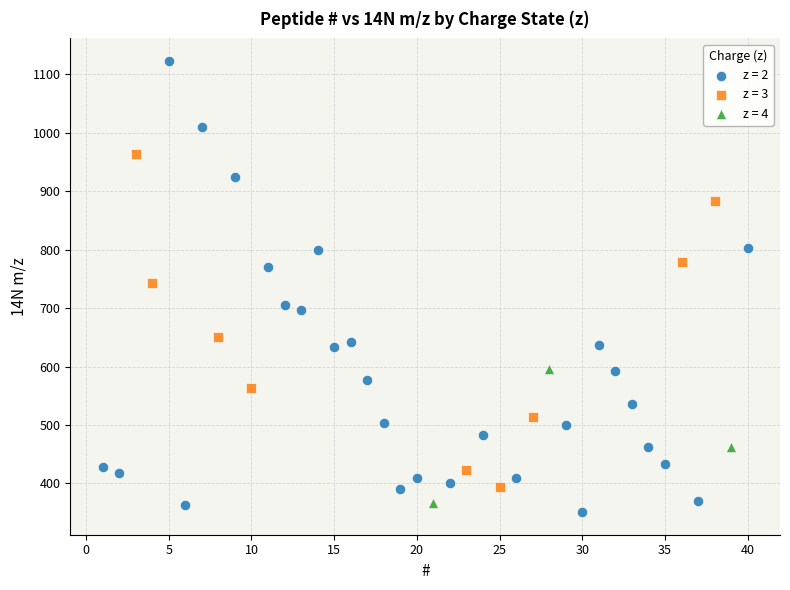

Which series reaches the maximum Y coordinate?

z = 2